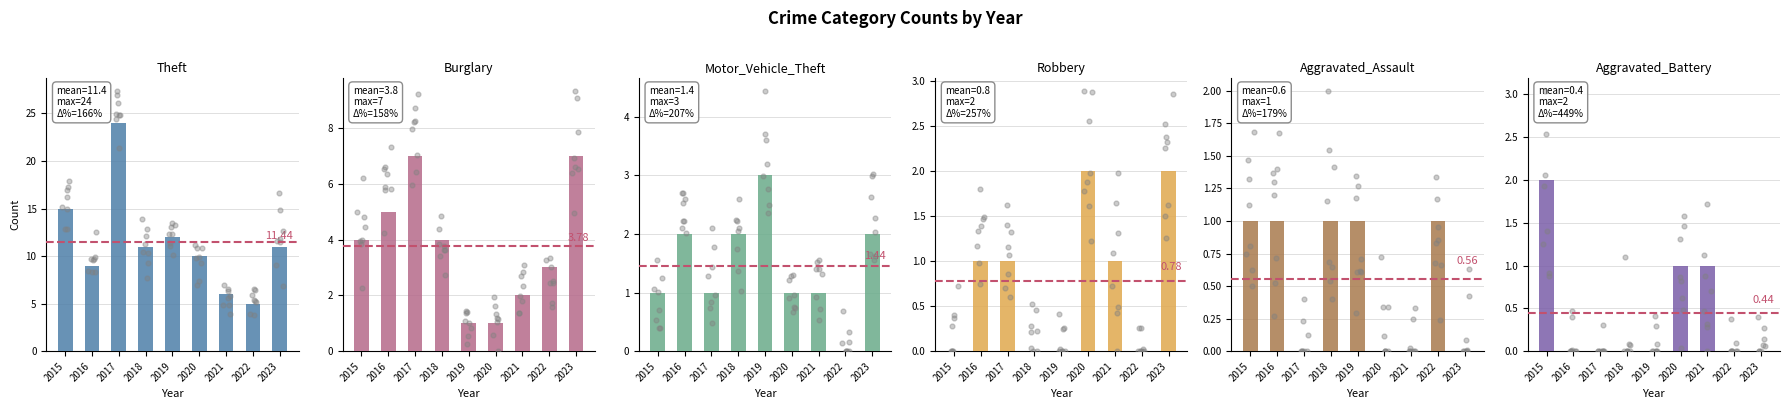

Which series has the largest Y range (max minus min)?

Theft